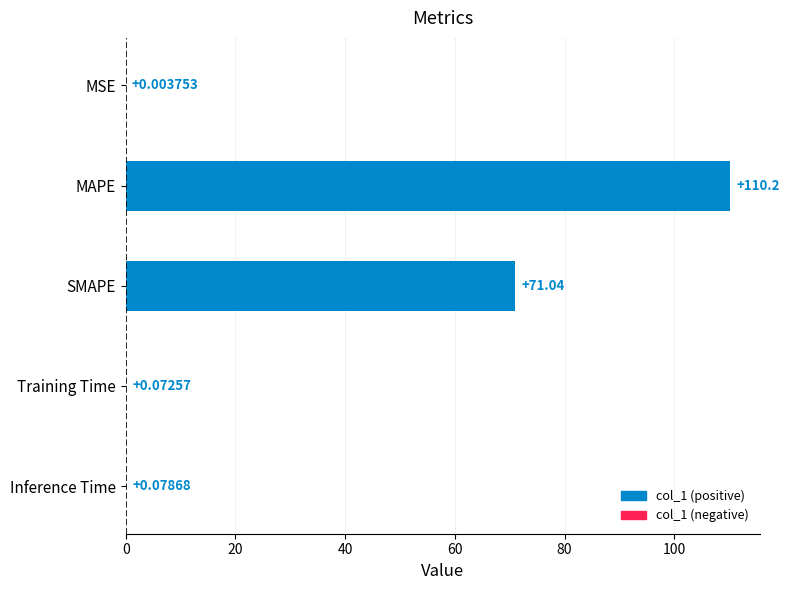

What is the sum of the values at SMAPE and Inference Time?

71.1